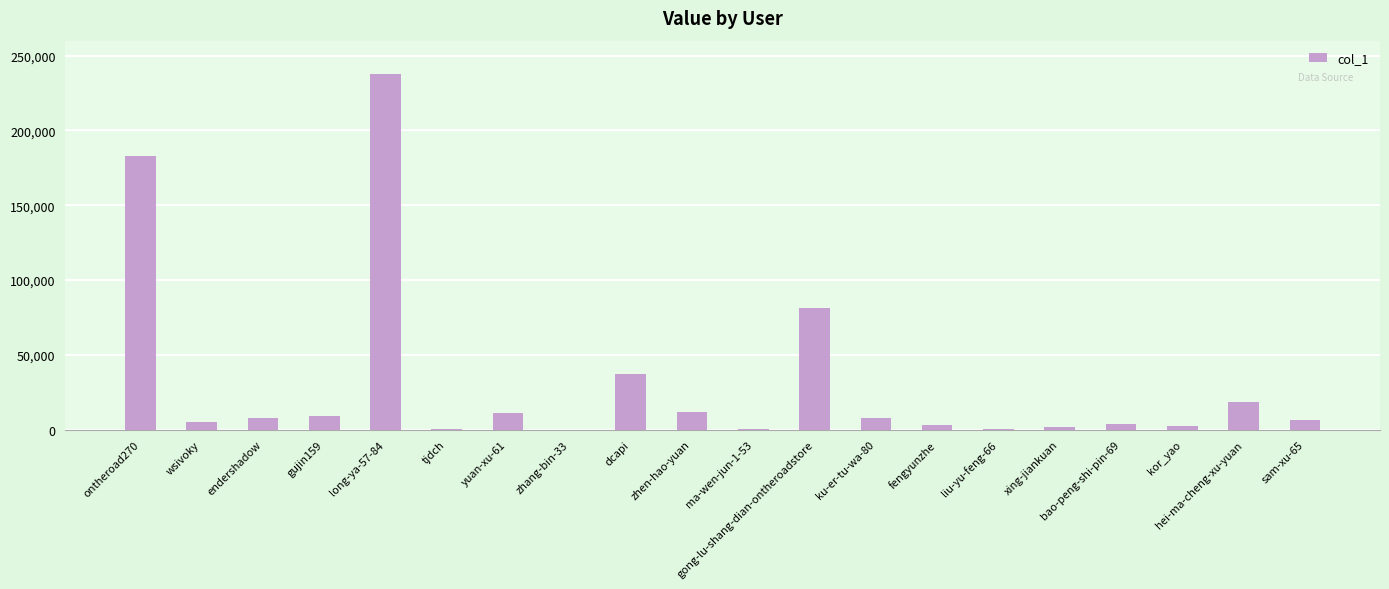

True or false: the data shows 18514 at hei-ma-cheng-xu-yuan.

True